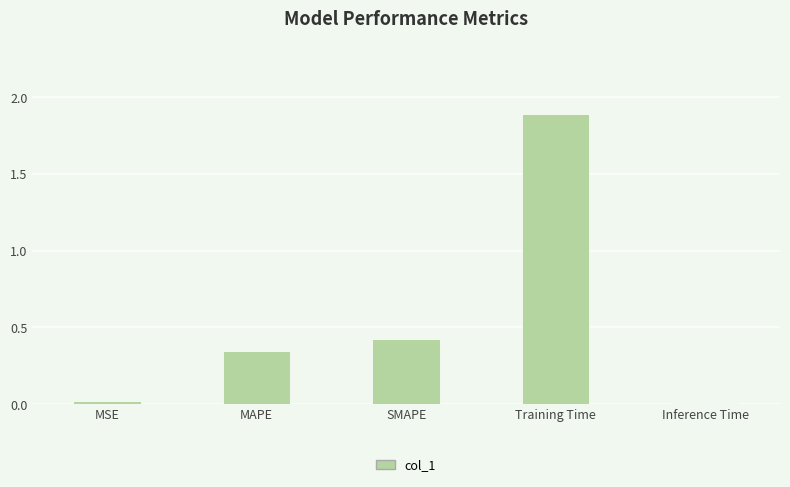

What is the greatest value displayed?

1.9